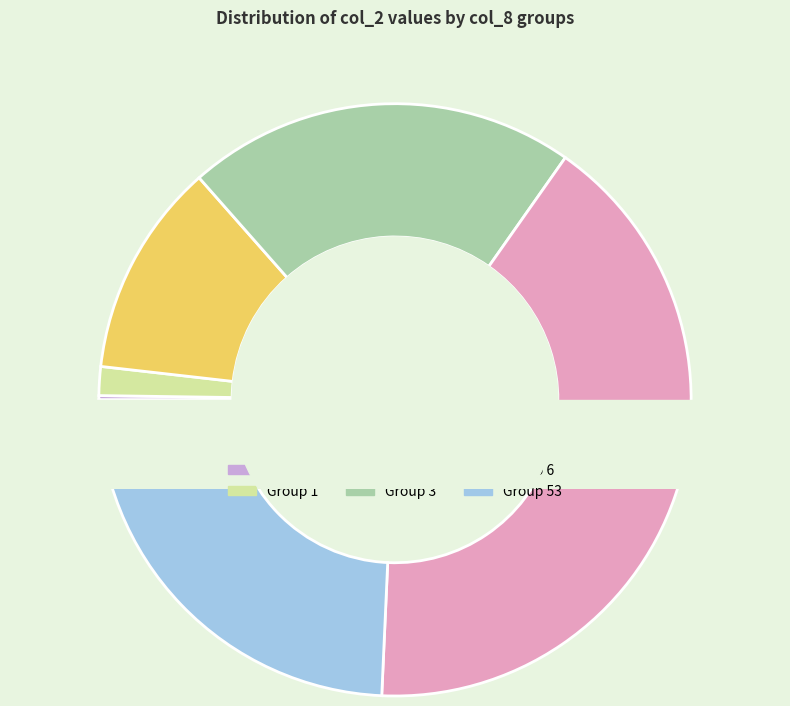

Which has a higher value, 53 or 0?

53